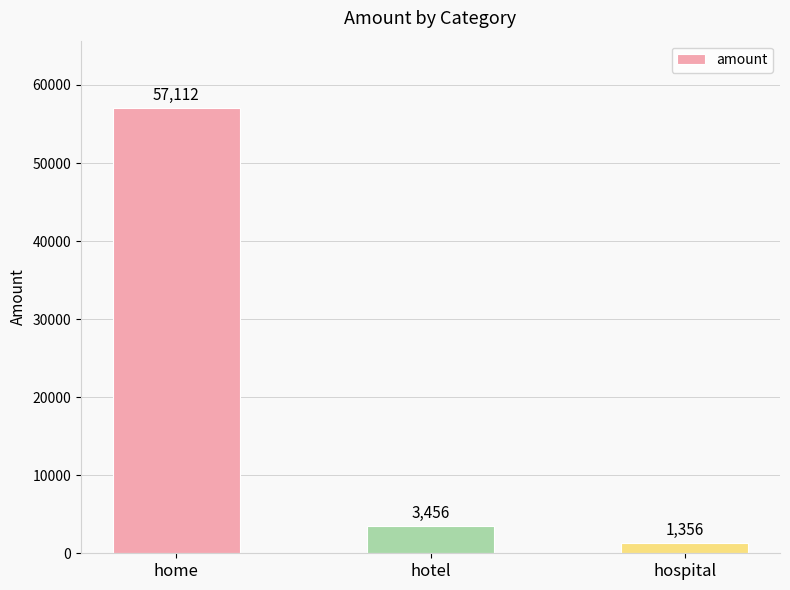

What is the label of the 3rd bar from the left?

hospital